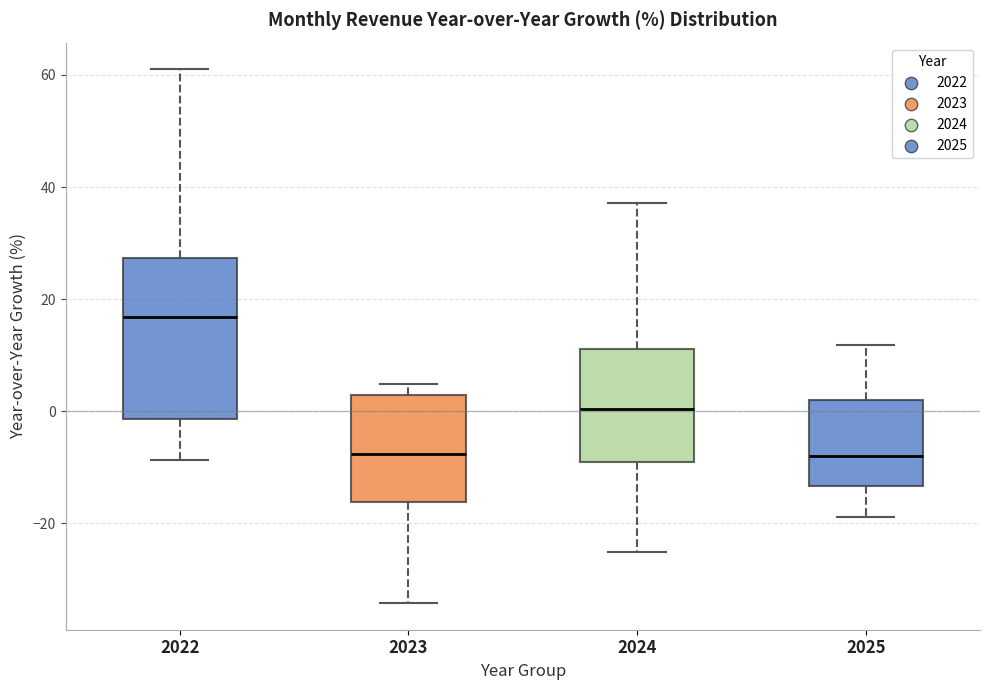

Reading left to right, transcribe this box plot: for each box, give where its median line is, the range the box spans, and where its two whiskers end, as read against the y-axis. The values are not printed on the chart, so give them approximately, as read against the axis.

2022: median 16, box -2 to 28, whiskers -8 to 62
2023: median -8, box -16 to 2, whiskers -34 to 4
2024: median 0, box -10 to 12, whiskers -26 to 38
2025: median -8, box -14 to 2, whiskers -18 to 12